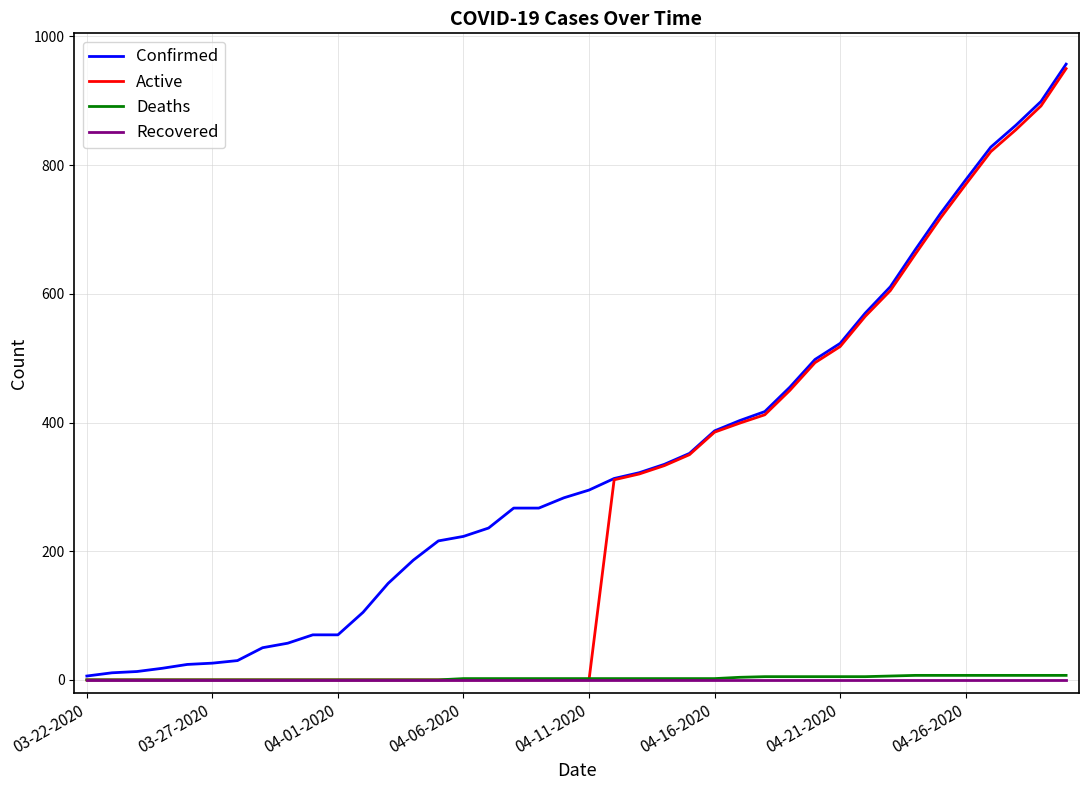

Which series has the largest total across all categories?

Confirmed